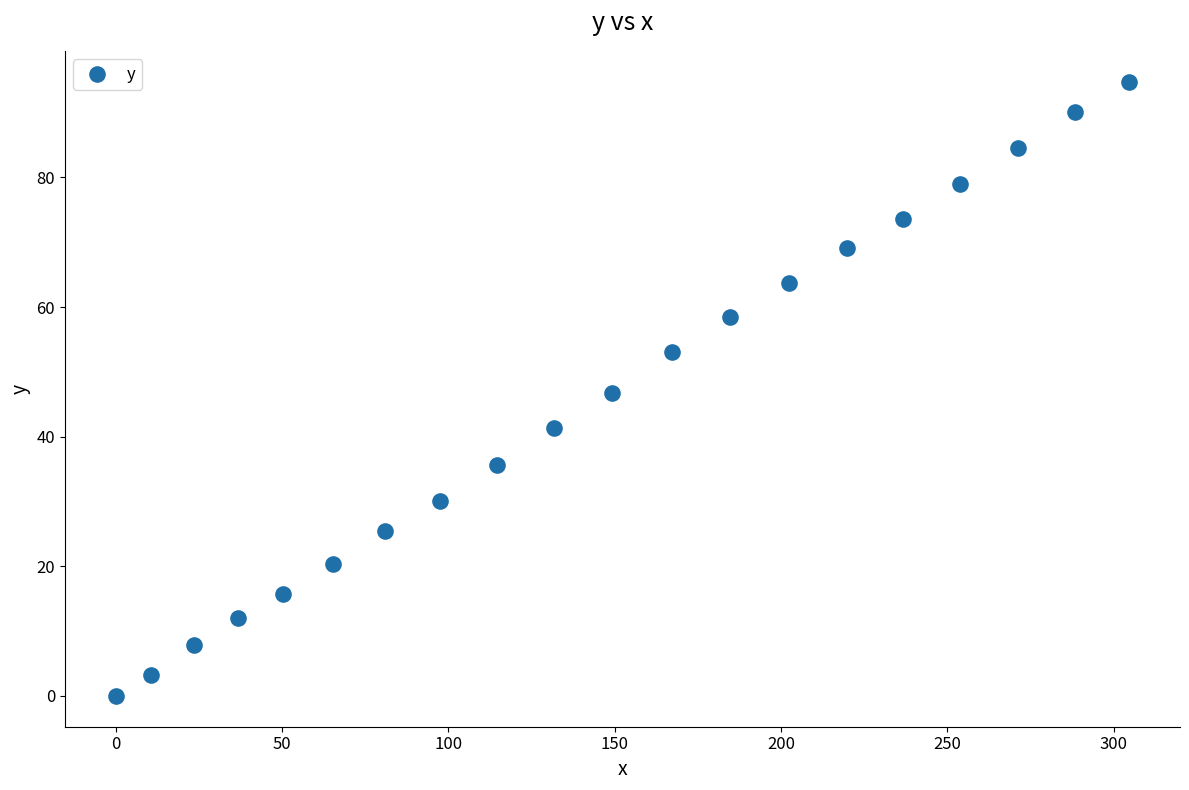

What is the range of X values (max minus min)?

304.7